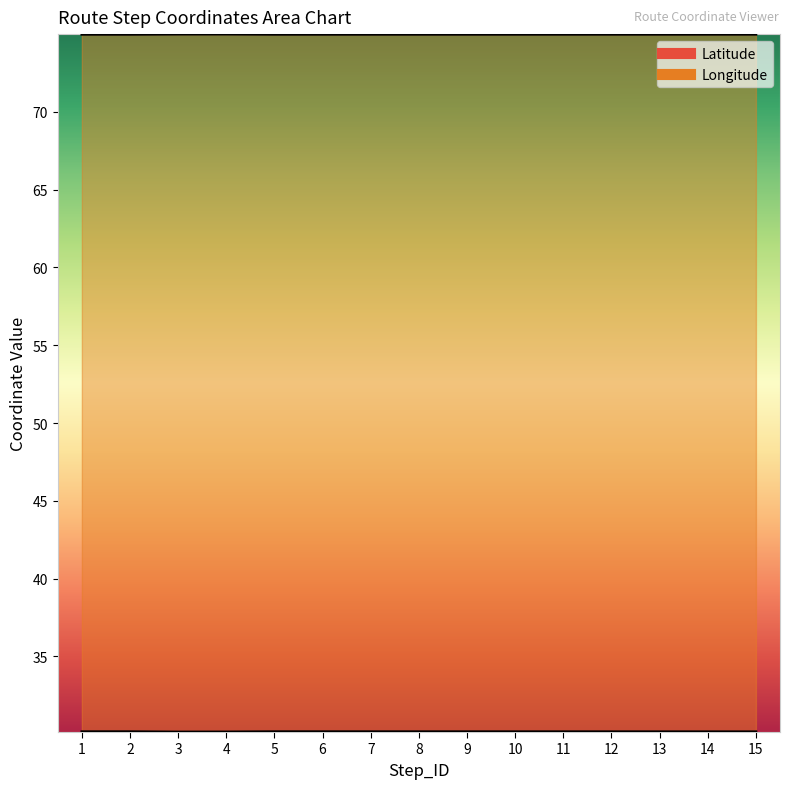

Which series has the largest range (max minus min)?

Latitude